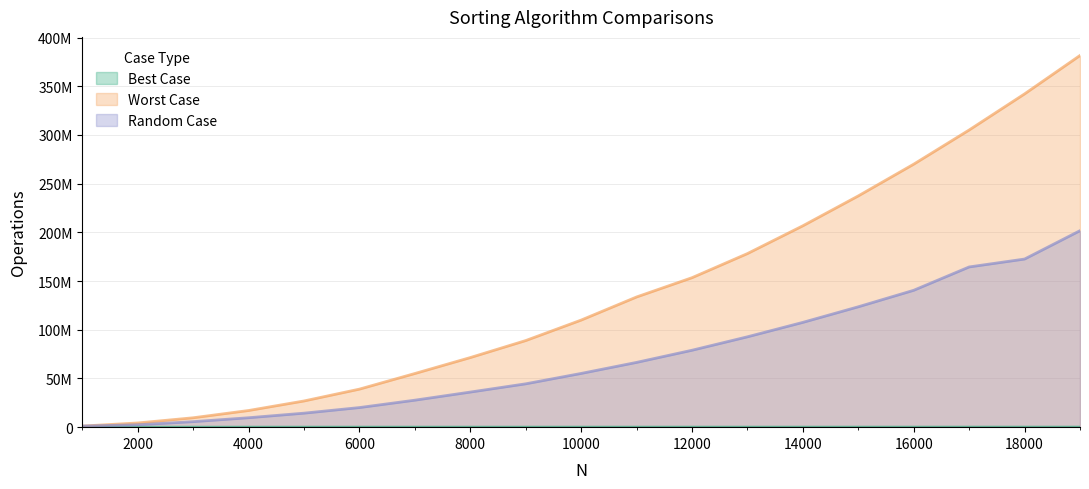

Is it true that Best Case equals 18322 at 15000?

False